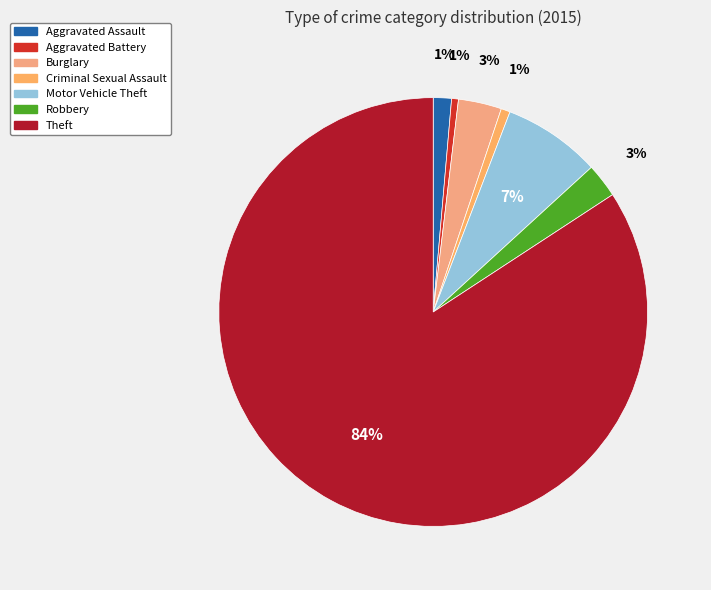

What percentage is the Aggravated Battery slice, to the nearest percent?

1%